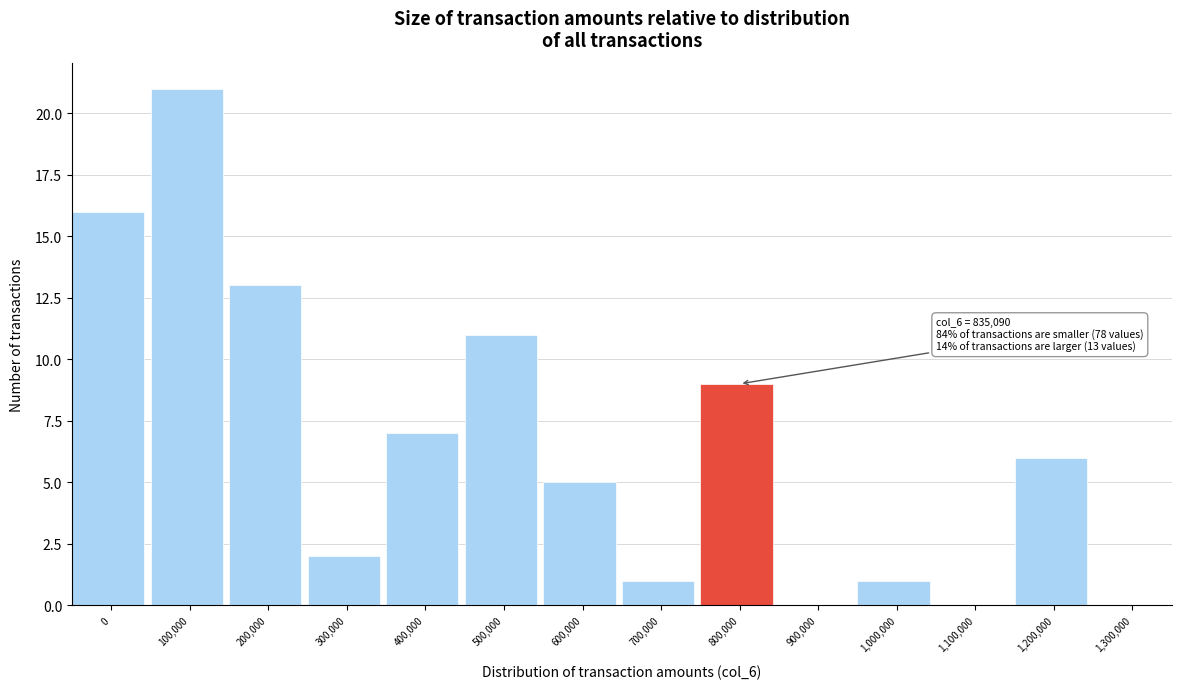

Reading left to right, extract all data points from this chart.

0=16	100,000=21	200,000=13	300,000=2	400,000=7	500,000=11	600,000=5	700,000=1	800,000=9	900,000=0	1,000,000=1	1,100,000=0	1,200,000=6	1,300,000=0